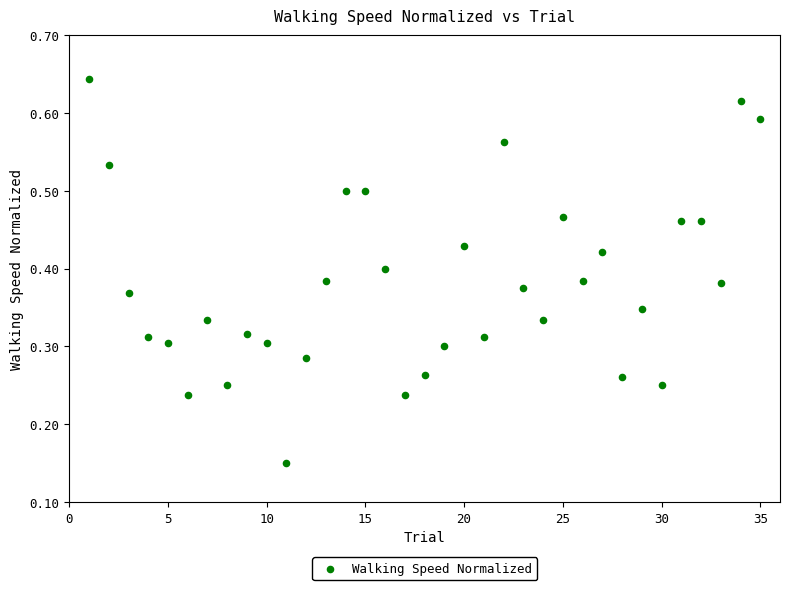

What is the range of X values (max minus min)?

34.0